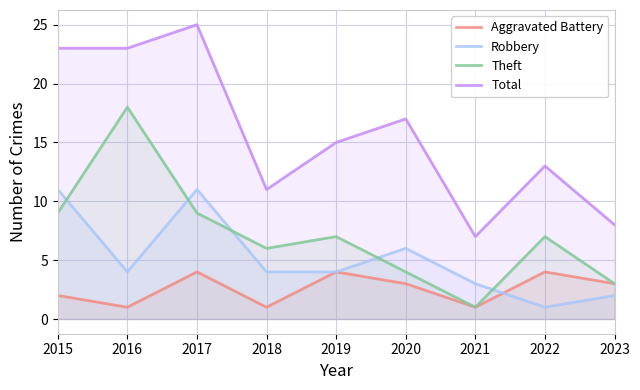

Reading right to left, what are all the values shown in this chart?

Aggravated Battery: 3	4	1	3	4	1	4	1	2
Robbery: 2	1	3	6	4	4	11	4	11
Theft: 3	7	1	4	7	6	9	18	9
Total: 8	13	7	17	15	11	25	23	23